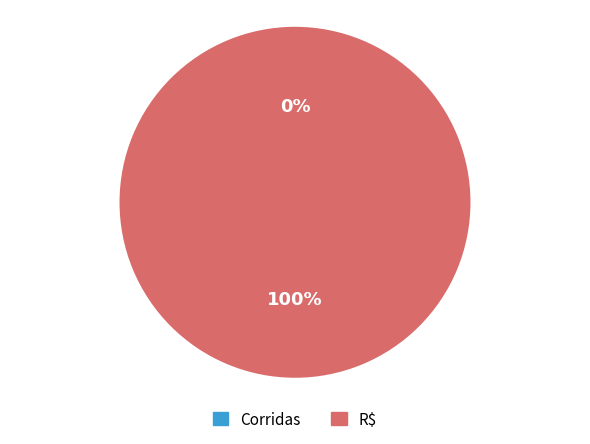

Do R$ and Corridas together represent more than half of the pie?

Yes